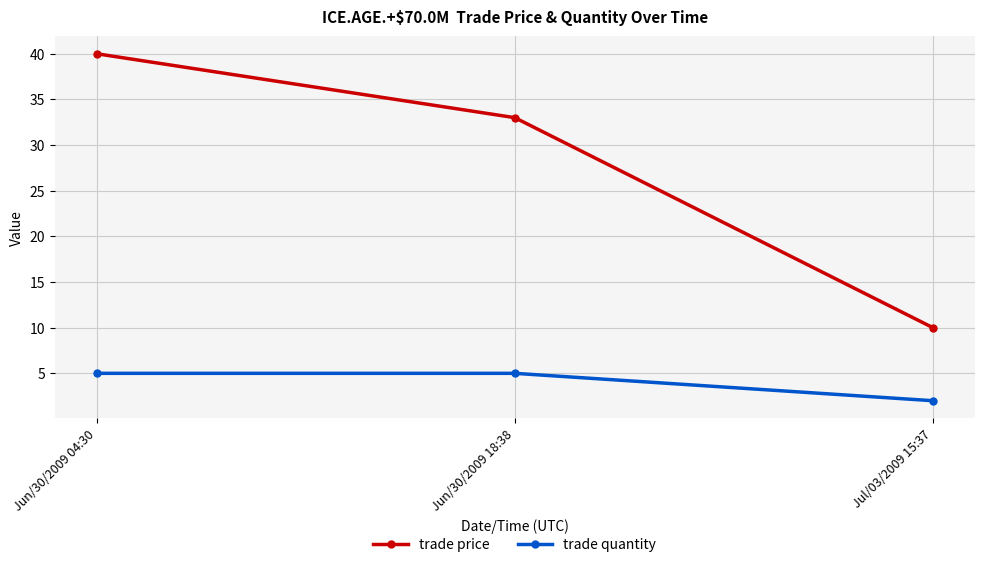

Reading left to right, transcribe all the data shown in this chart.

trade price: 40	33	10
trade quantity: 5	5	2